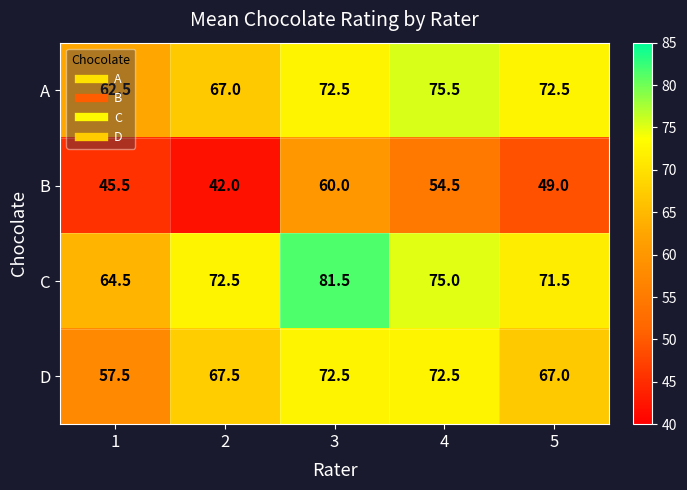

What is the greatest value displayed?

81.5